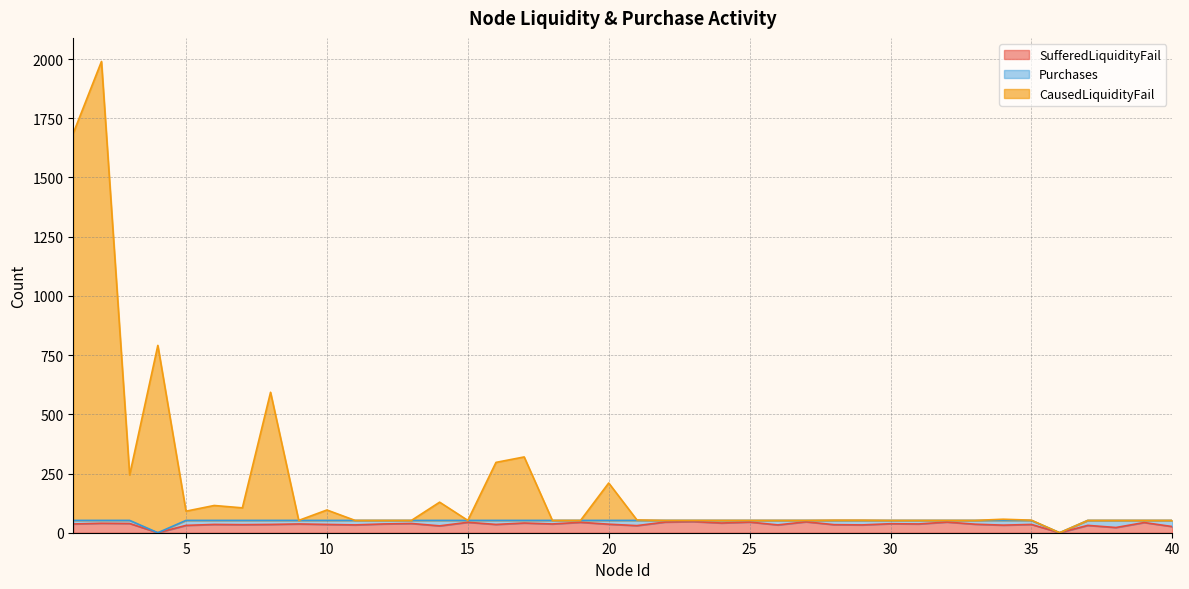

True or false: CausedLiquidityFail has a value of 434 at 17.

False